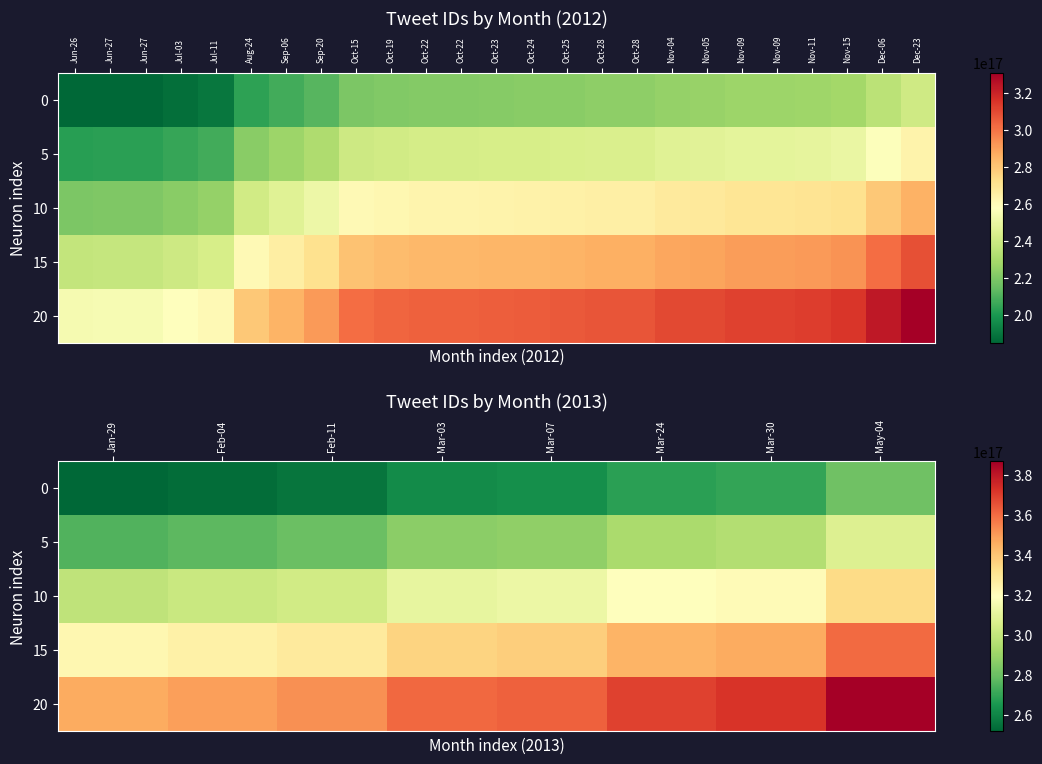

At how many categories does at least one series exceed 311718561531216192?

8